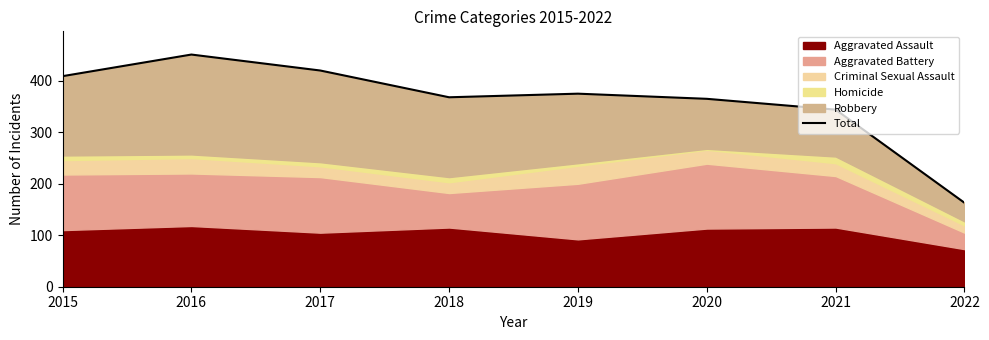

List the labels in order of value, smallest first.

2022, 2021, 2020, 2018, 2019, 2015, 2017, 2016